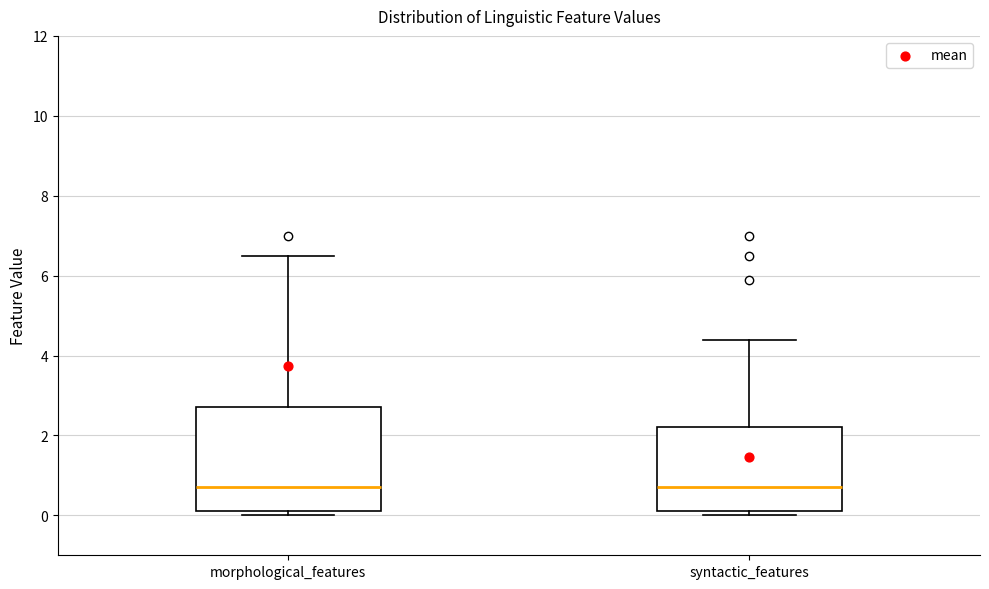

Where does the median line of the box for syntactic_features sit on the y-axis? The values are not printed on the chart, so give them approximately, as read against the axis.

0.8